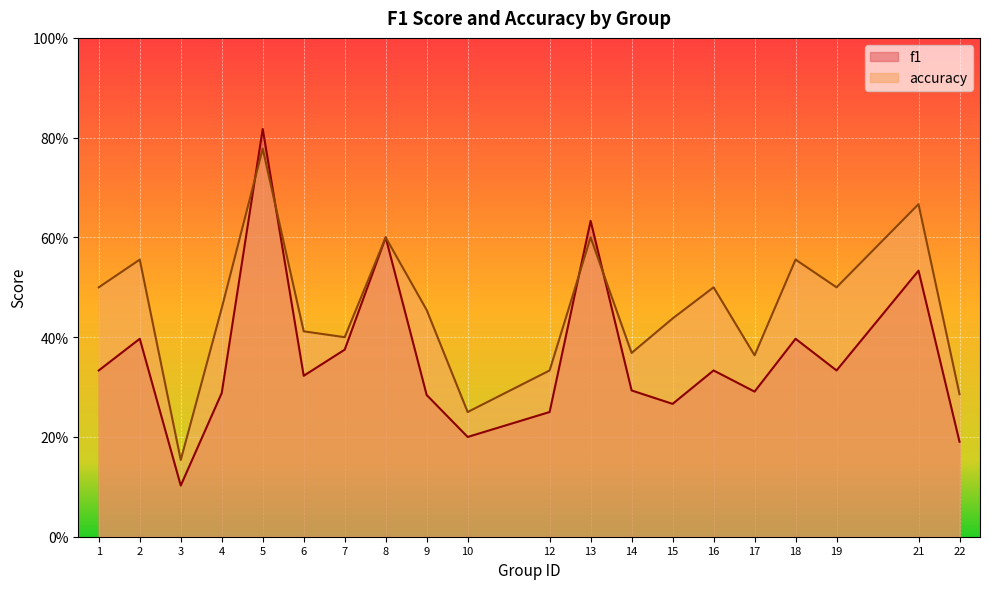

Between 22 and 18, which is larger?

18